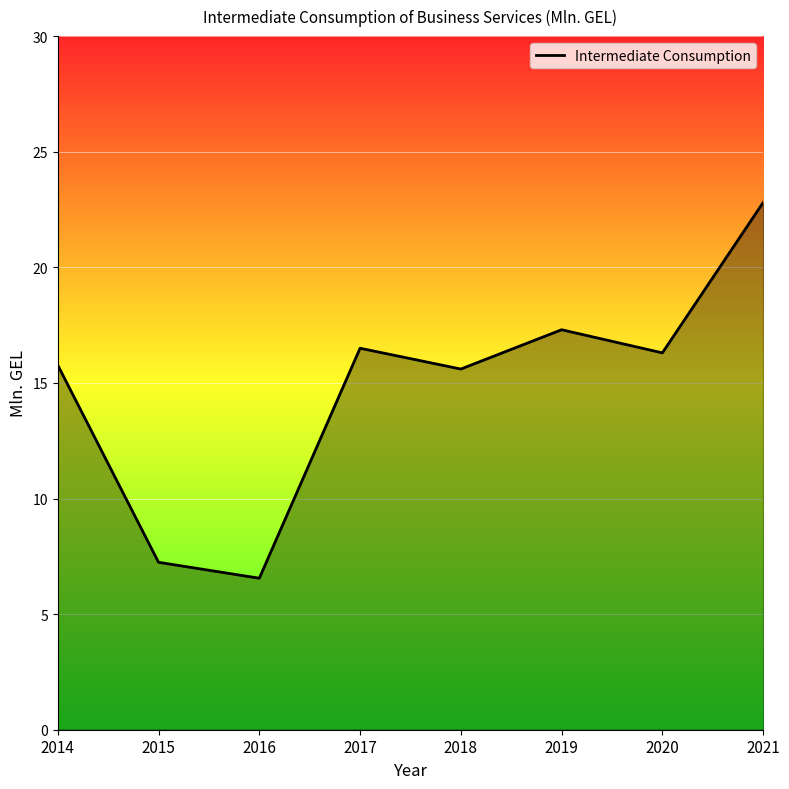

True or false: the data shows 7.2 at 2015.

True